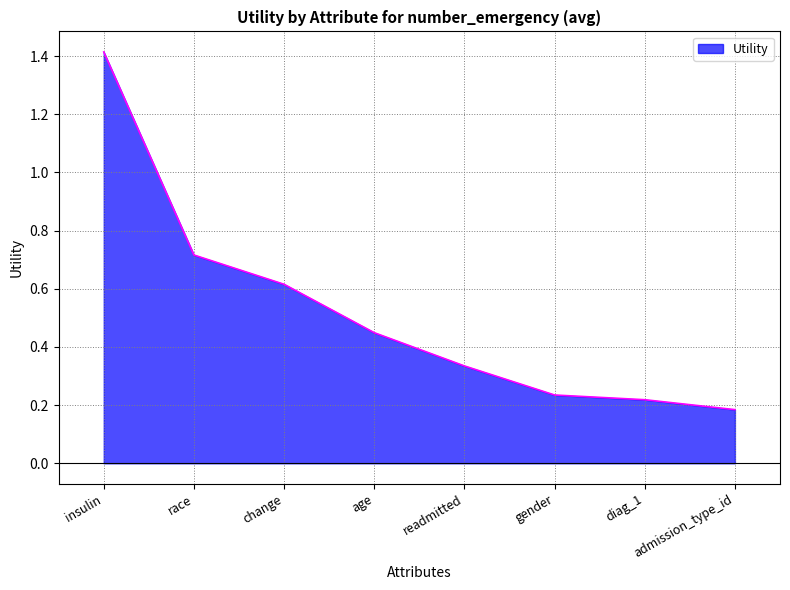

Between race and change, which is larger?

race